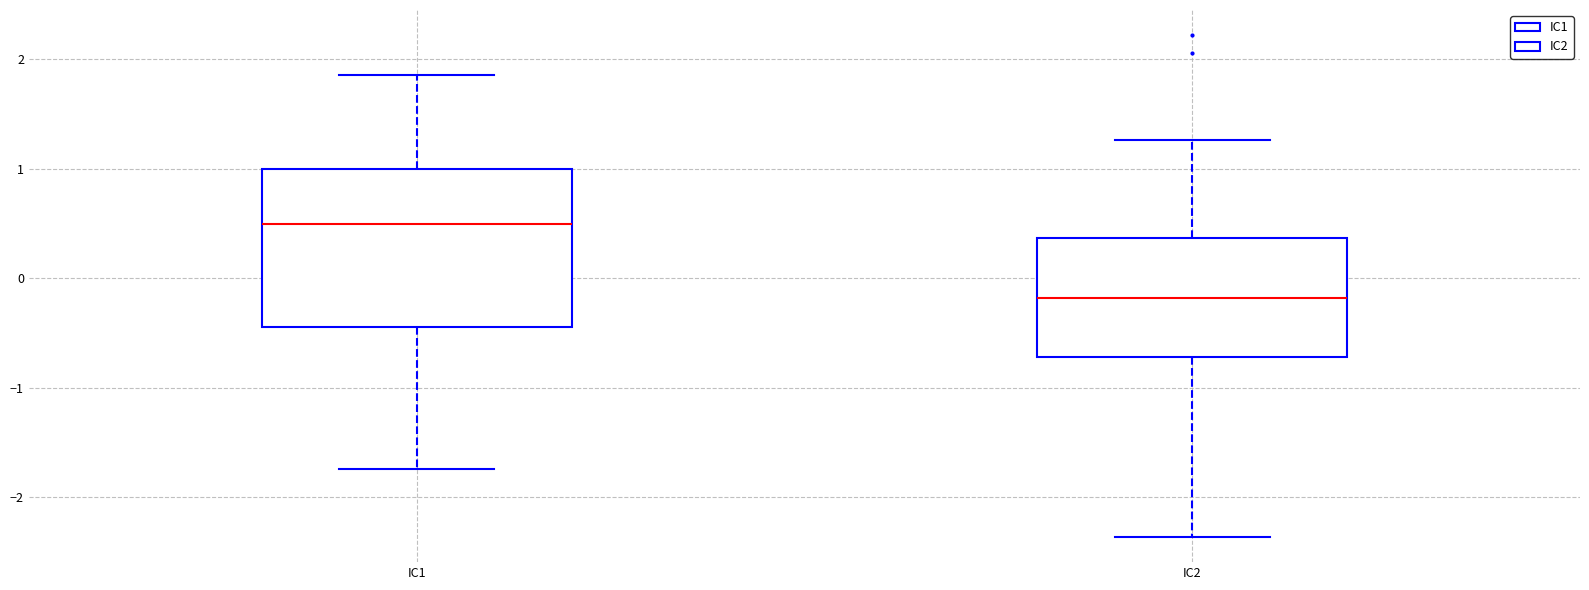

Which box is the tallest, from its lower edge to its upper edge?

IC1